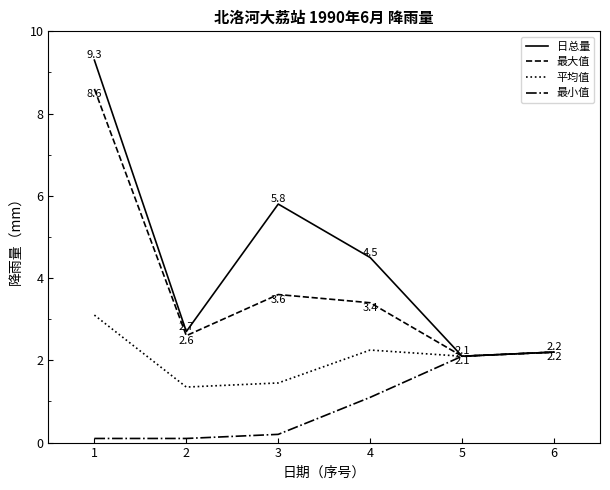

At how many categories does at least one series exceed 5?

2